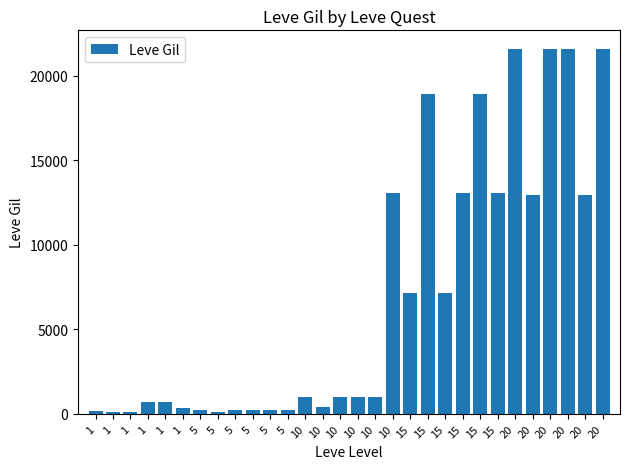

Are the bars grouped side by side (vs. stacked)?

No